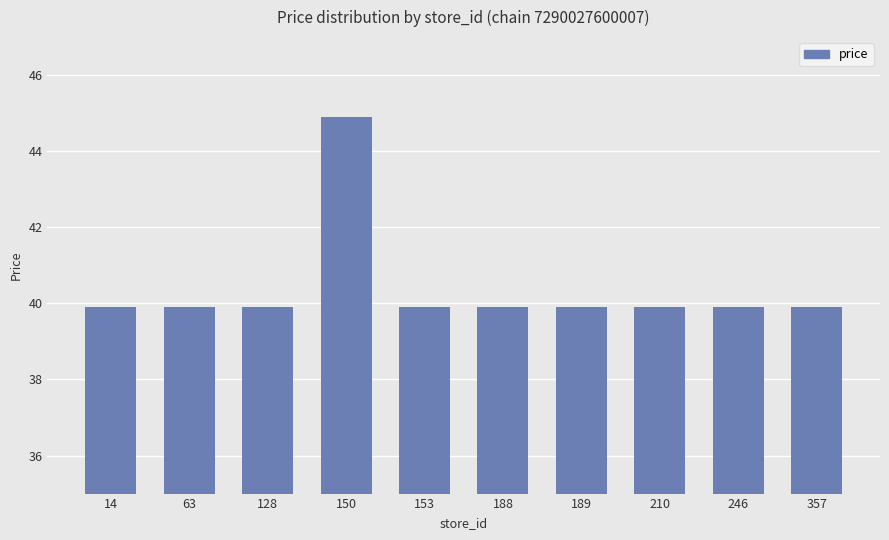

What is the maximum value shown in the chart?

44.9